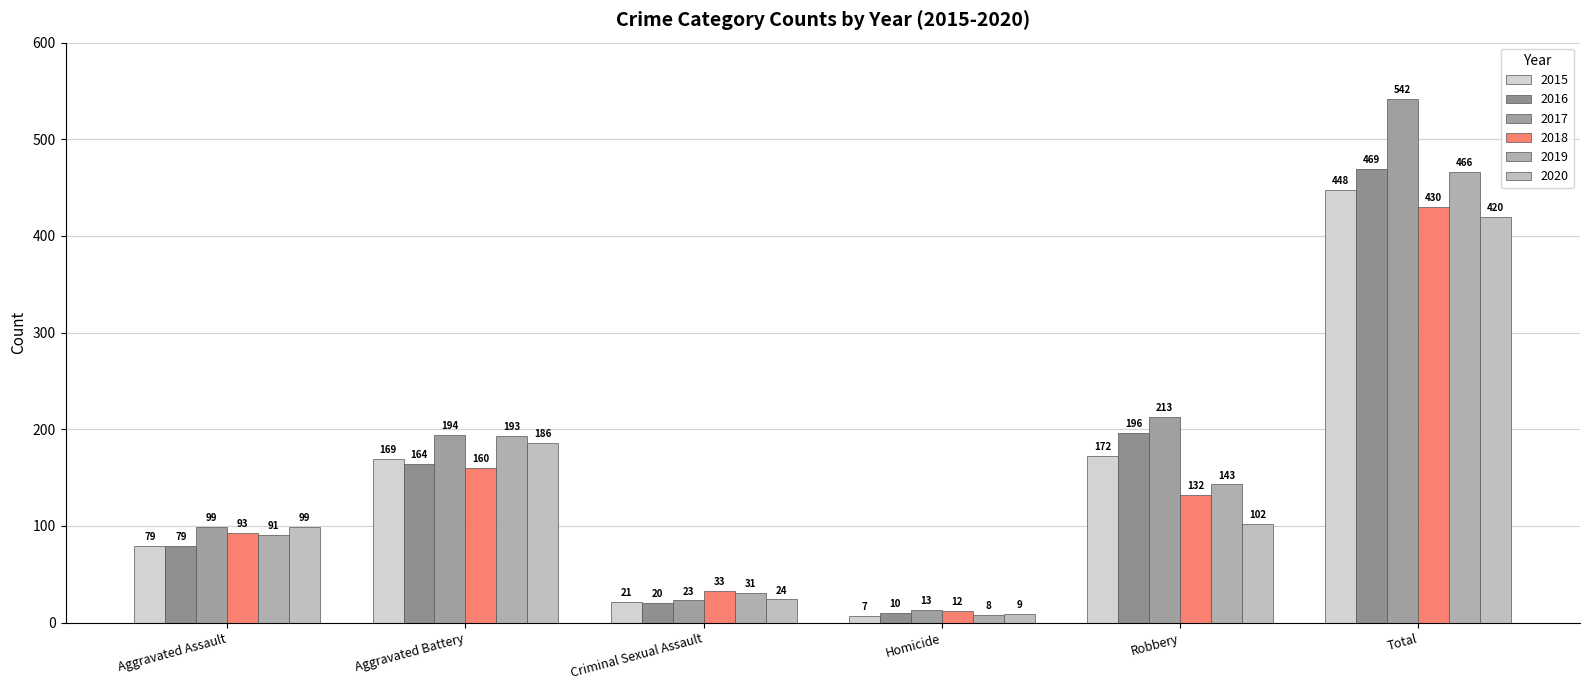

Between Aggravated Assault and Criminal Sexual Assault, which series saw the biggest shift?

2017